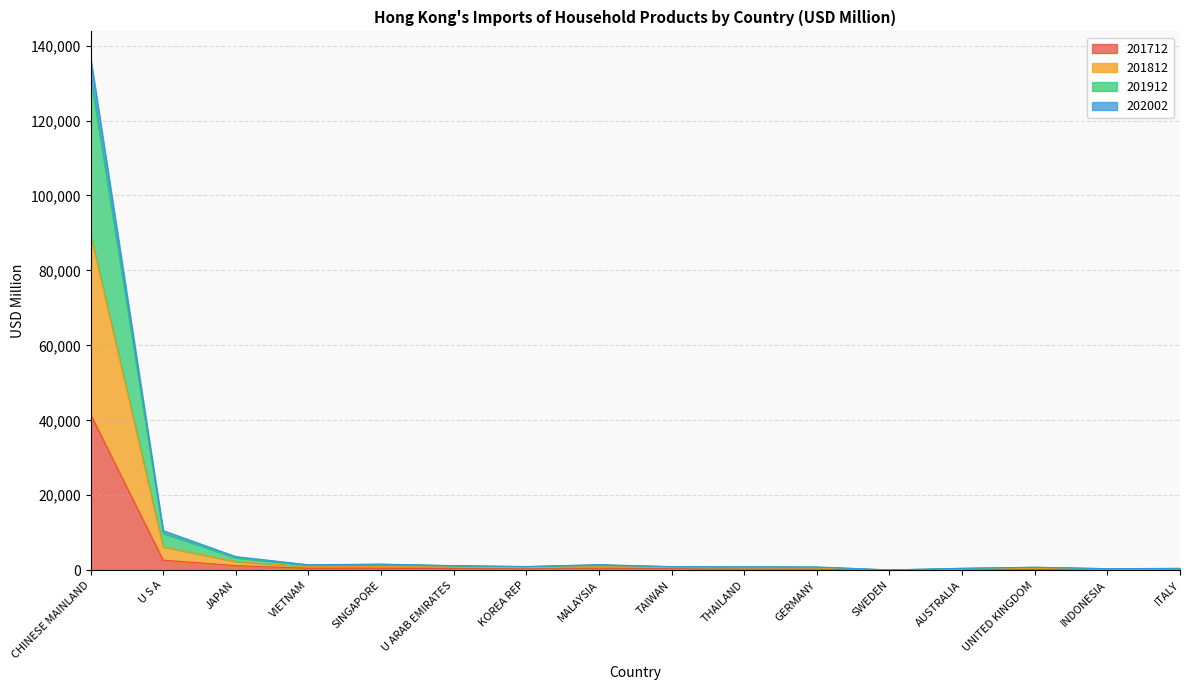

At which label does 201712 reach its peak?

CHINESE MAINLAND